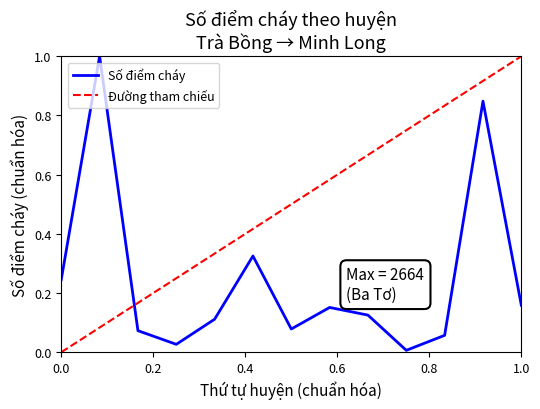

What is the highest value of the Số điểm cháy series?

1.0